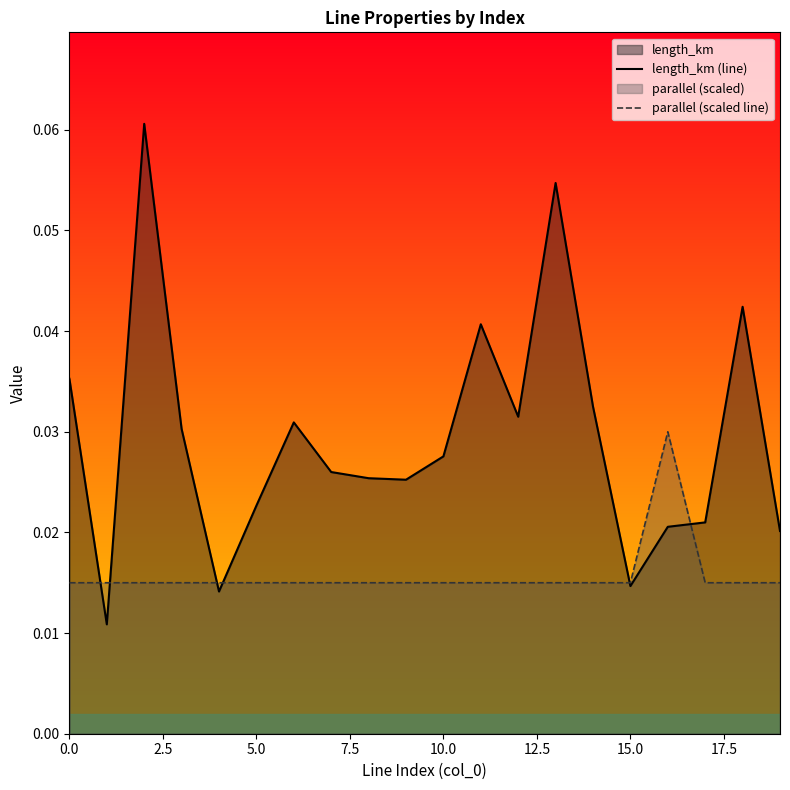

Is the value of length_km (line) at 11 greater than the value of parallel (scaled line) at 15?

Yes